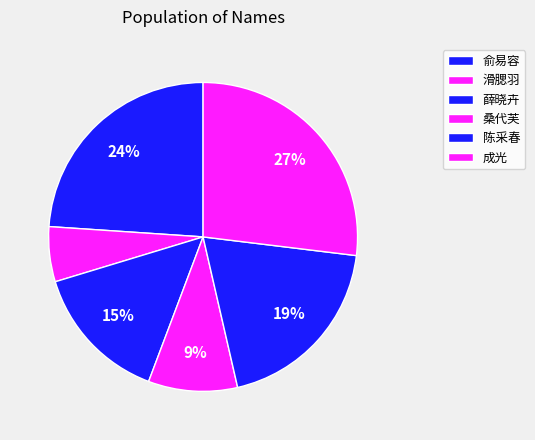

Which slice is the smallest?

滑腮羽